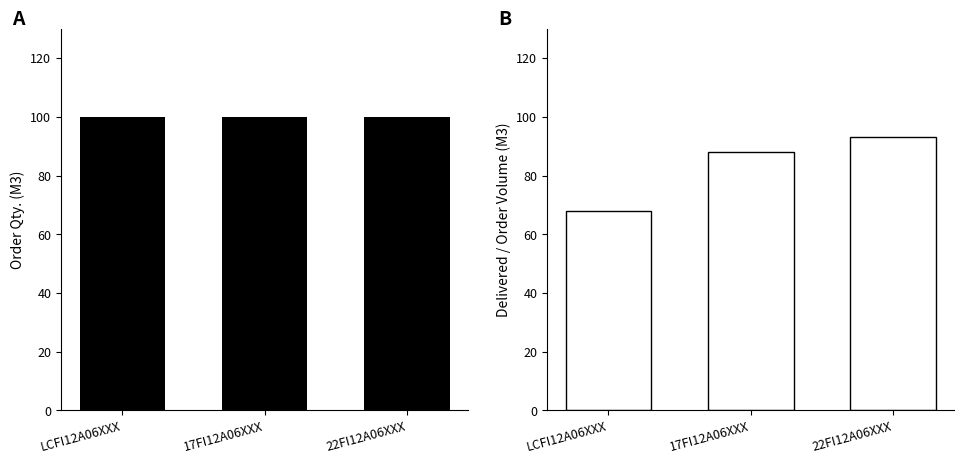

List the series in order of their peak value, lowest first.

Delivered / Order Volume (M3), Order Qty.